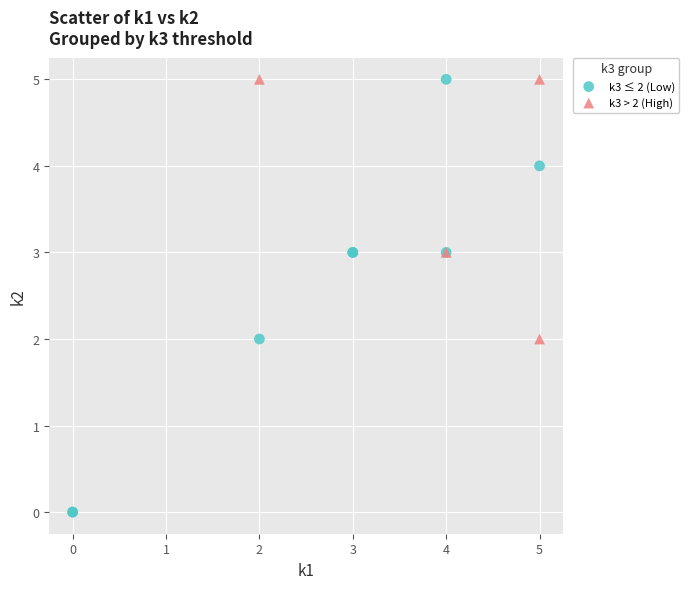

Which series has the widest spread of Y values?

k3 ≤ 2 (Low)